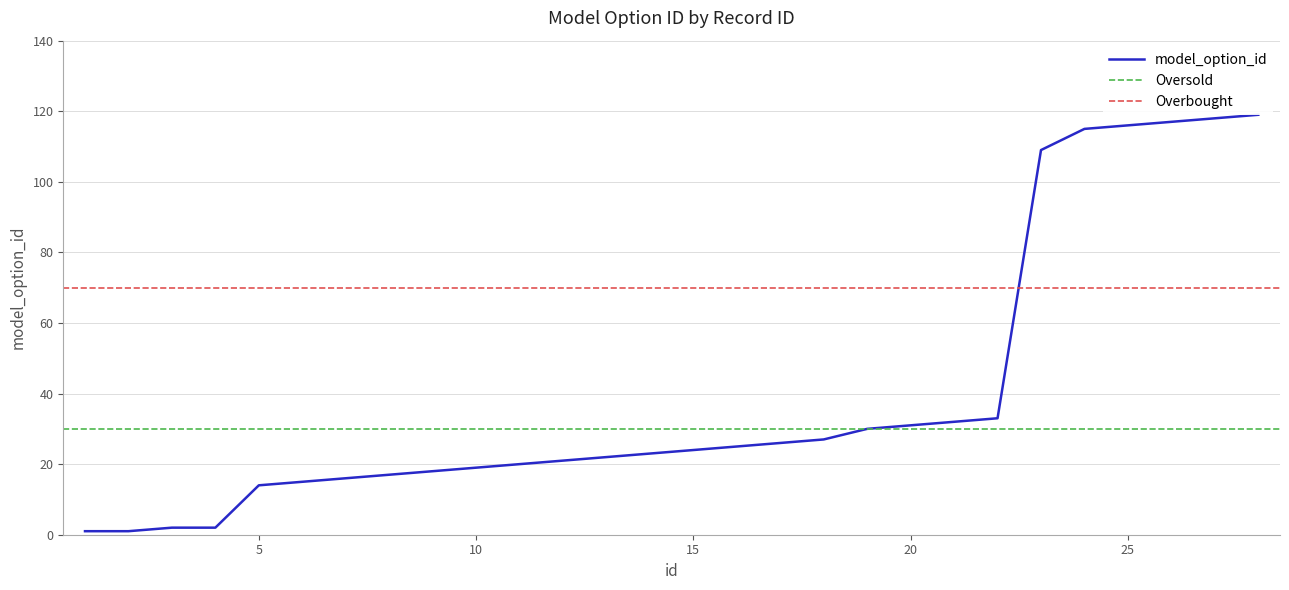

Is this an area chart (filled region under the line)?

No